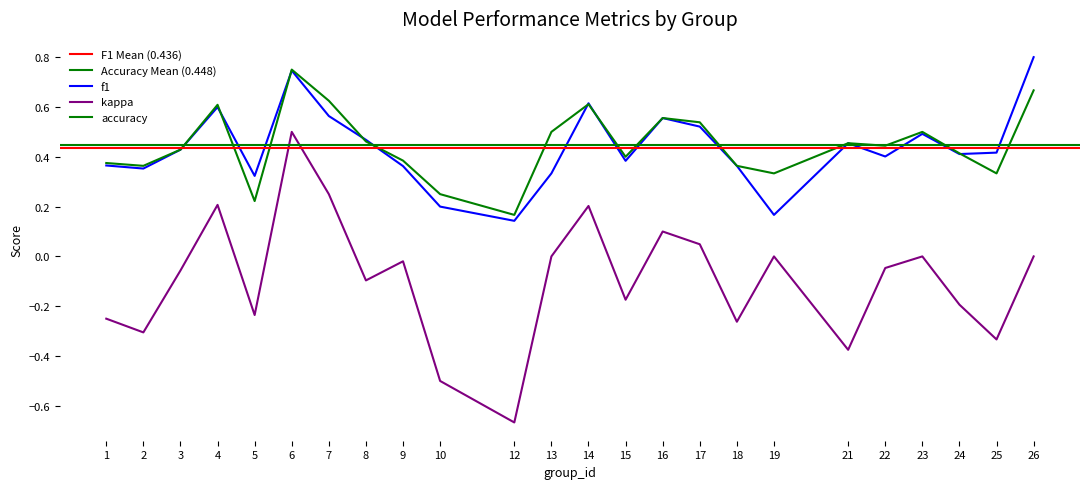

How many interior local valleys does the kappa series have?

8